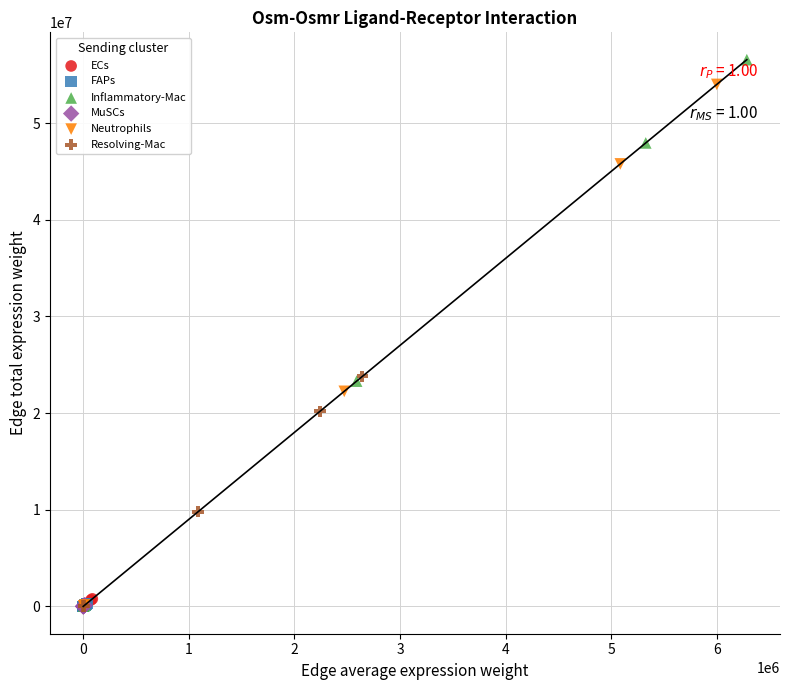

Which series reaches the maximum Y coordinate?

Inflammatory-Mac